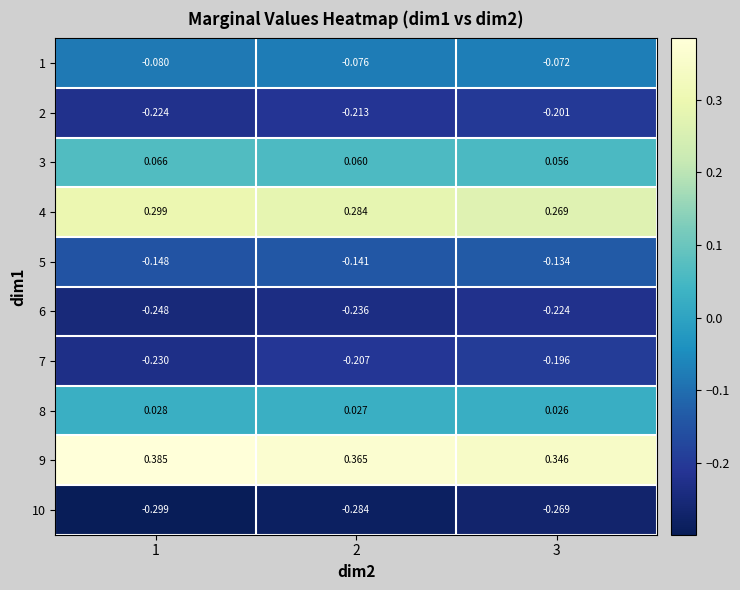

At which category is the sum across all series the highest?

3